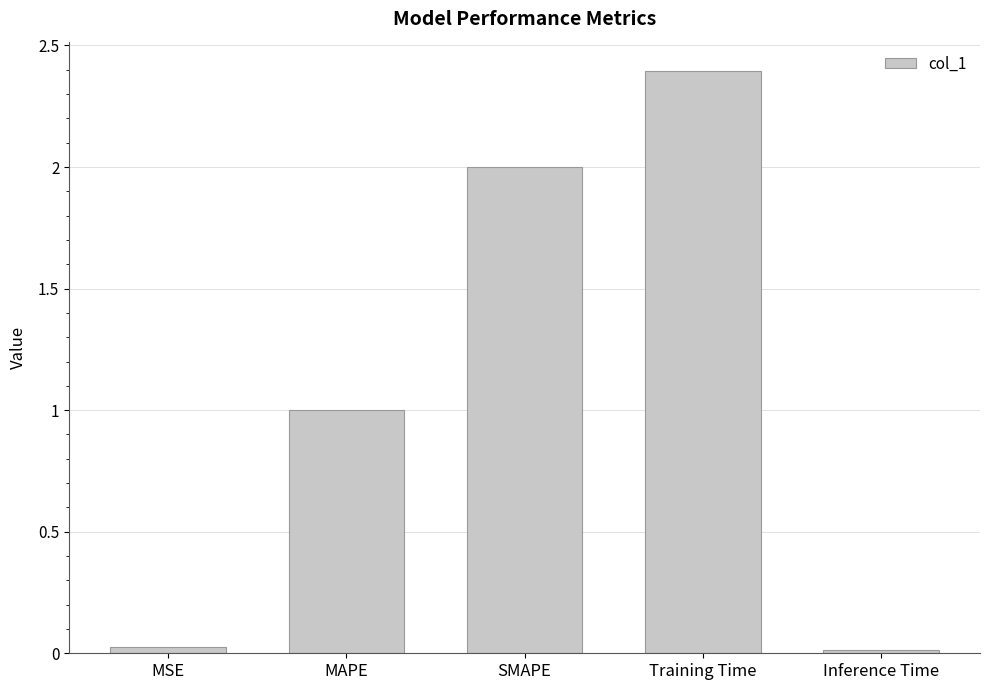

Read the value at Training Time.

2.4